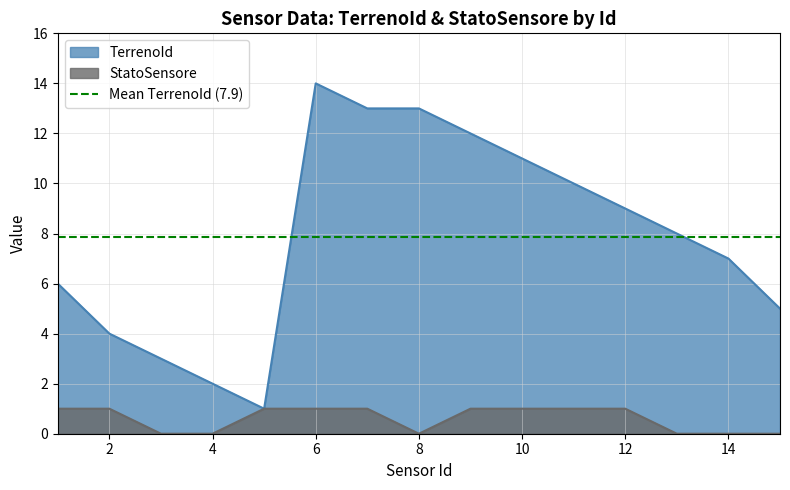

List the series in order of their overall mean, lowest first.

StatoSensore, TerrenoId